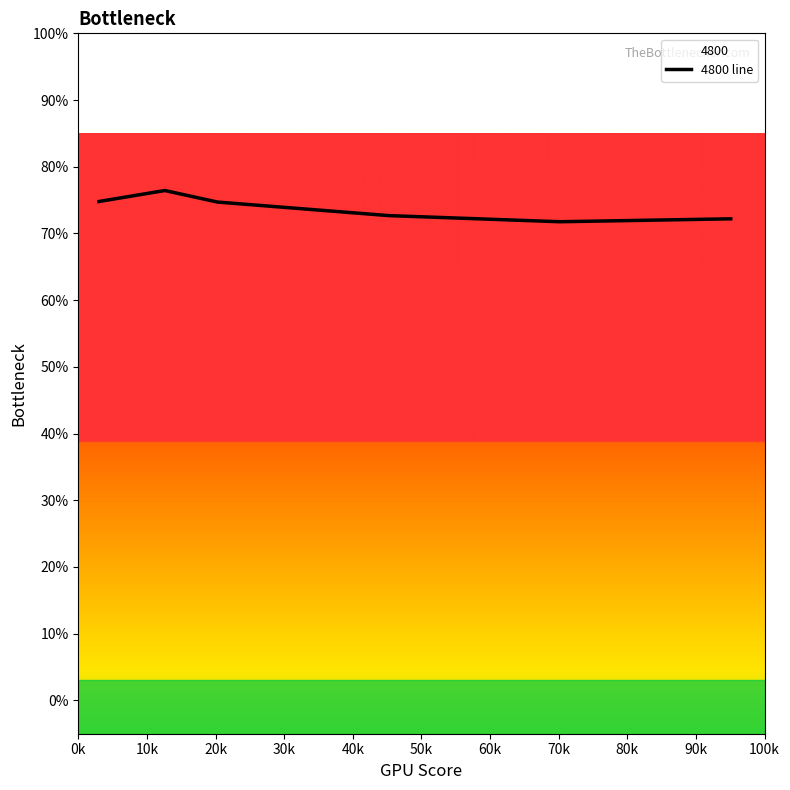

What is the smallest value displayed?

0.7